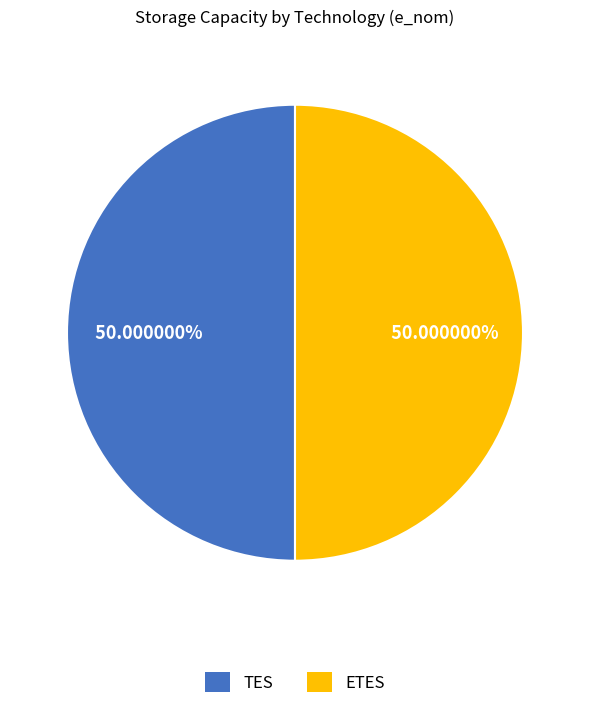

To the nearest percent, what is the difference between the largest and smallest slice percentages?

0%